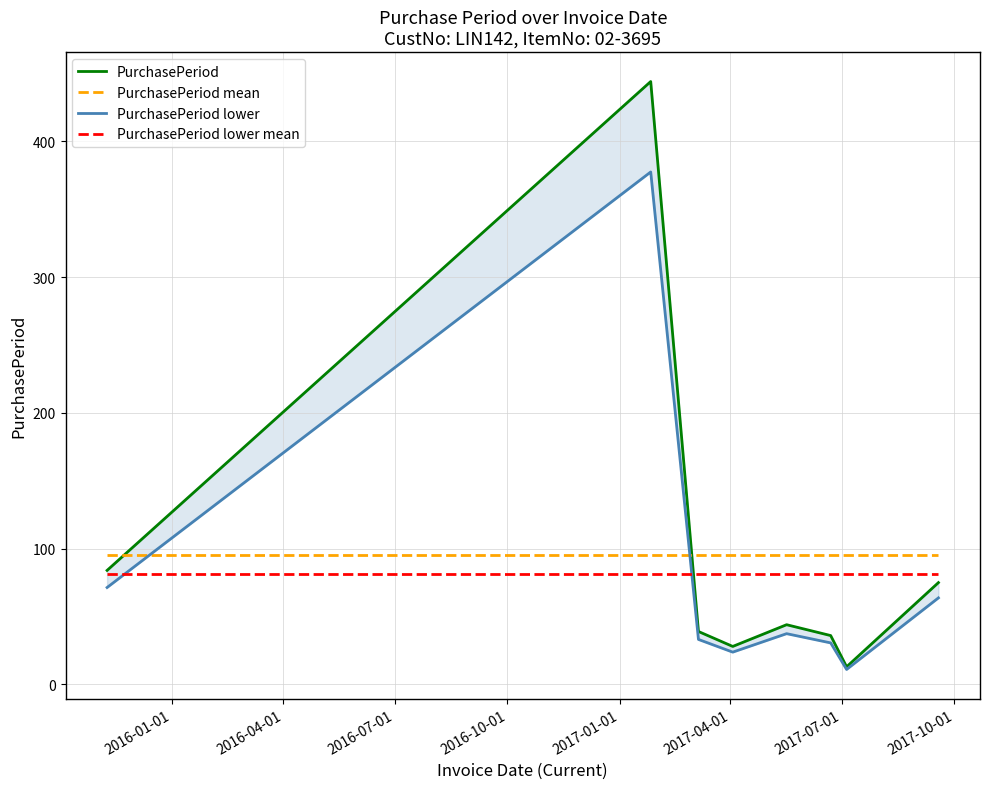

True or false: PurchasePeriod mean and PurchasePeriod lower mean cross at least once.

False